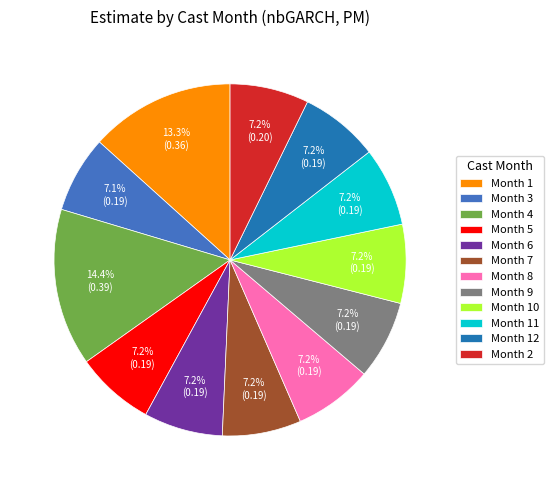

Is the sum of Month 7 and Month 4 greater than half?

No